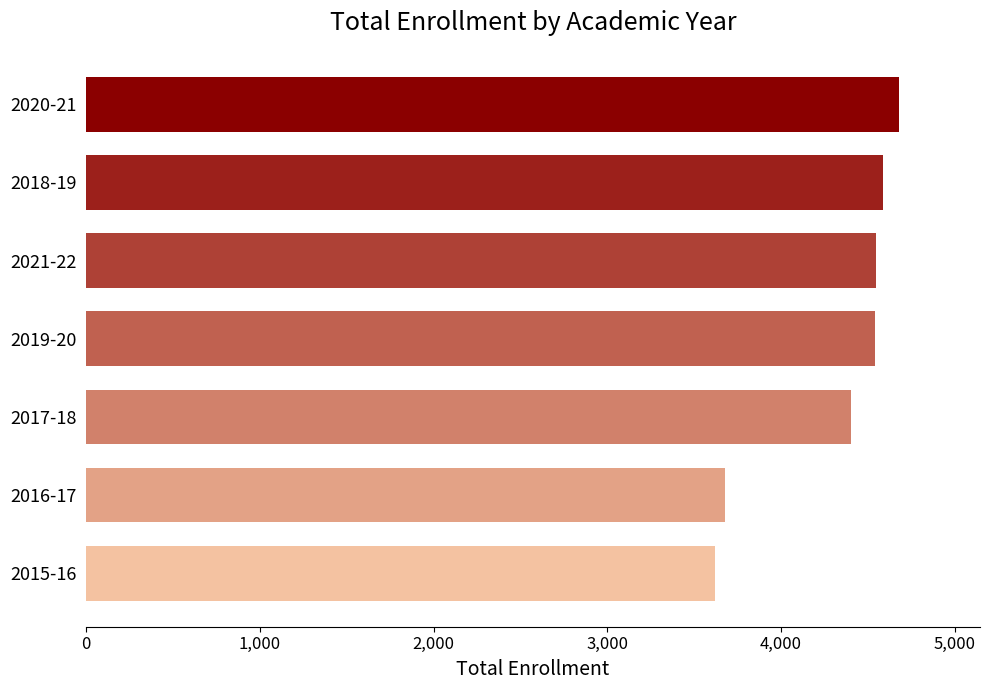

Between 2020-21 and 2016-17, which is larger?

2020-21